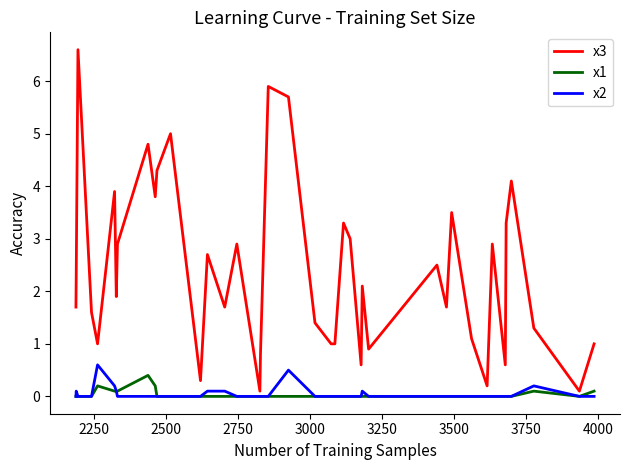

True or false: x2 has more than 1 points higher than both neighbors.

True